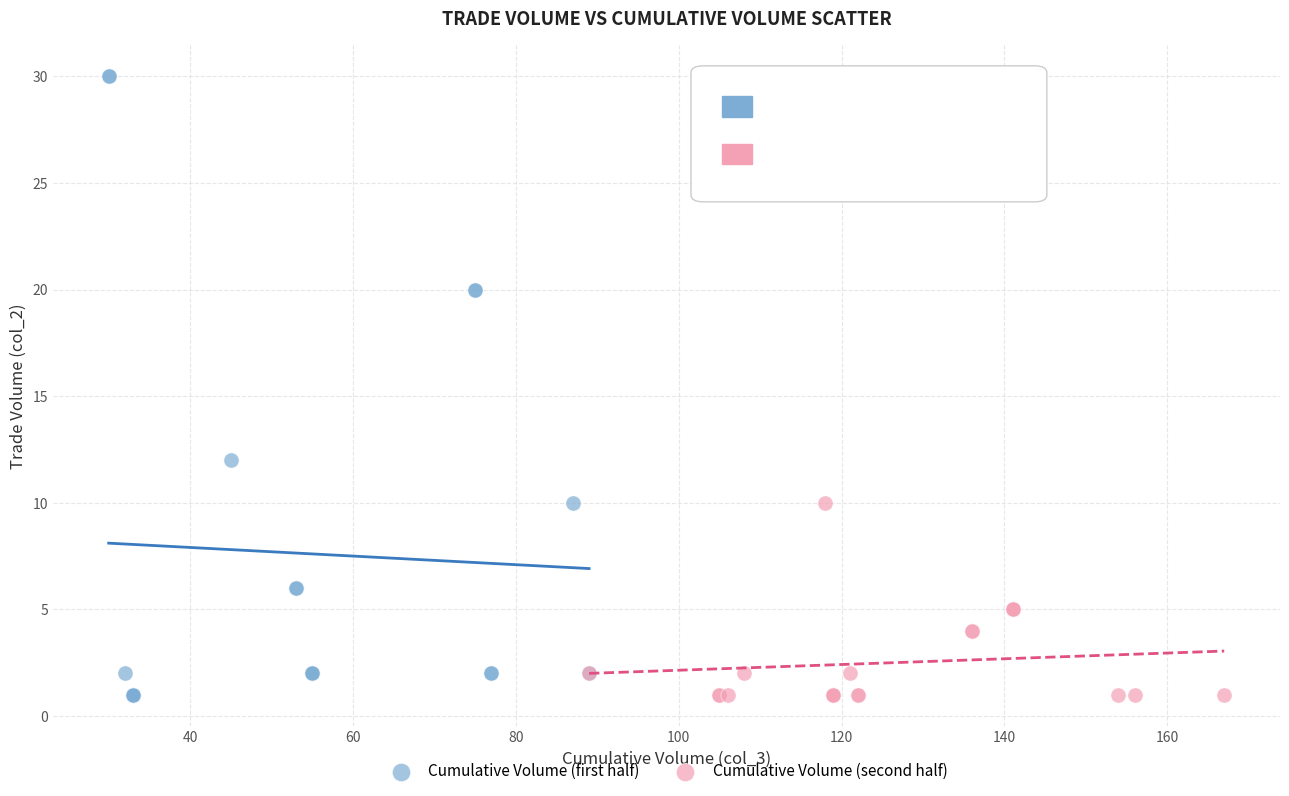

Which series has the largest Y range (max minus min)?

Cumulative Volume (first half)